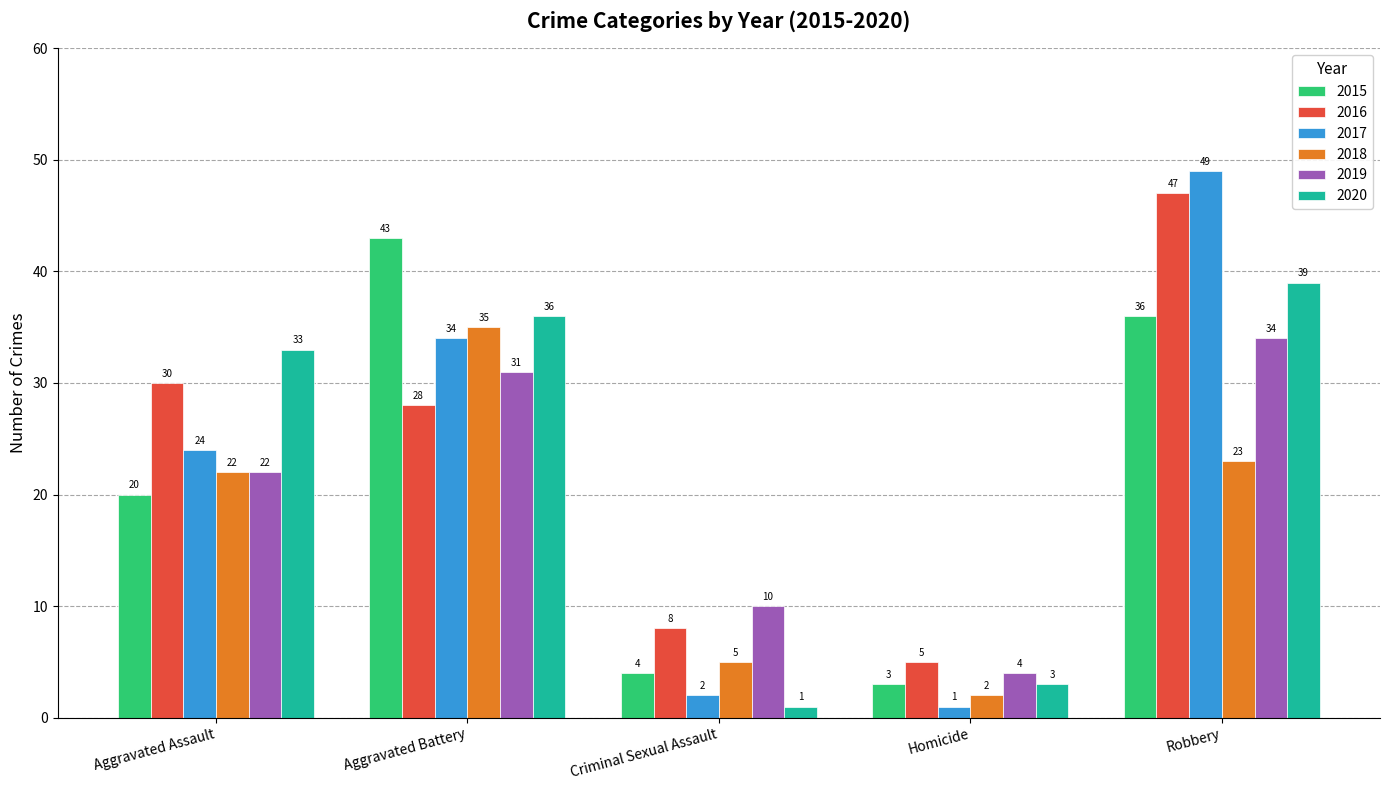

What are all the series names shown in the legend?

2015, 2016, 2017, 2018, 2019, 2020